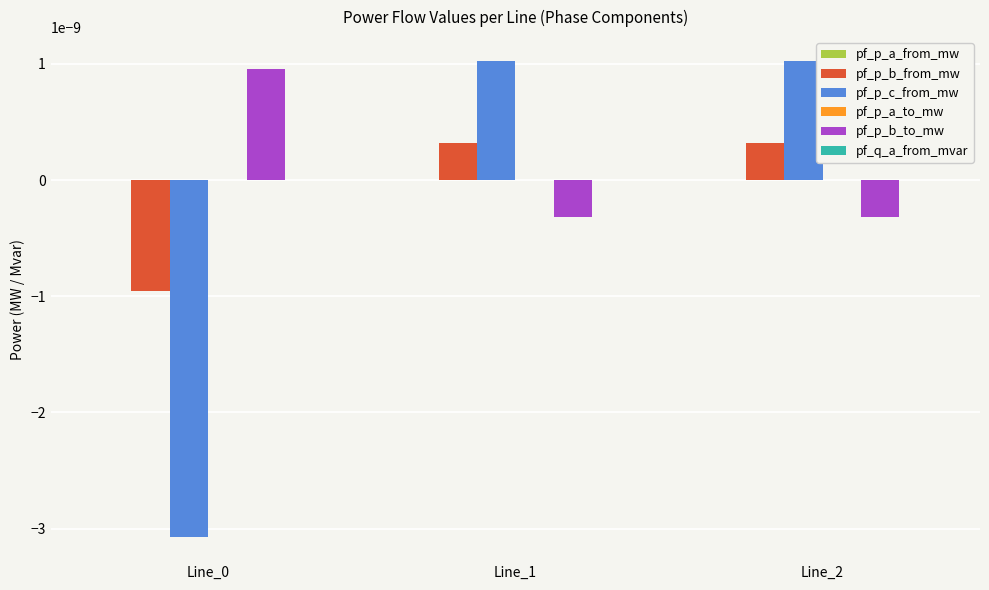

Are the bars horizontal?

No